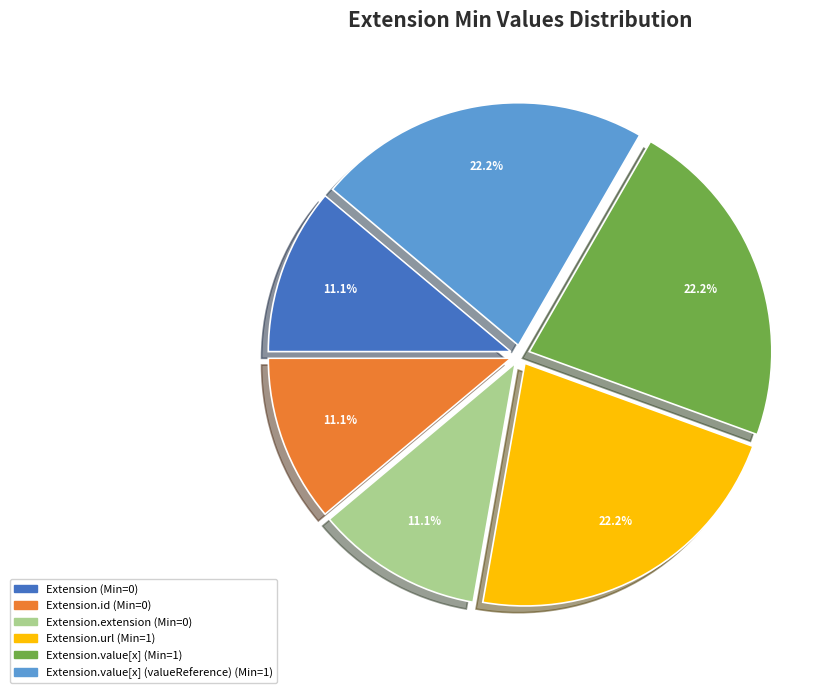

Does any single category account for the majority?

No